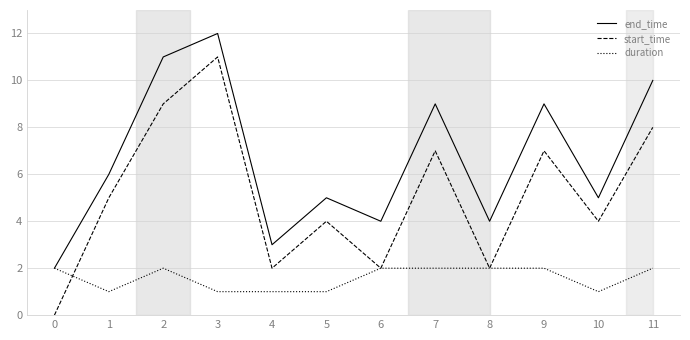

True or false: start_time and end_time cross at least once.

False